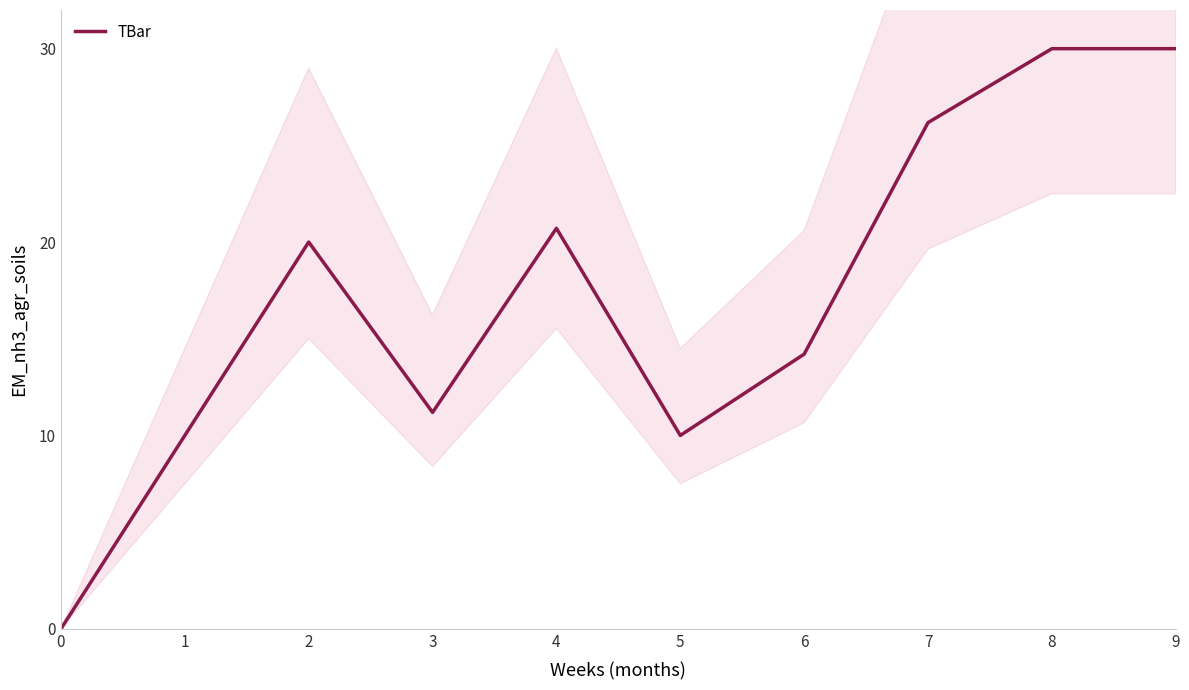

Reading left to right, list all the values displayed in this chart.

0.0	10.0	20.0	11.2	20.7	10.0	14.2	26.2	30.0	30.0